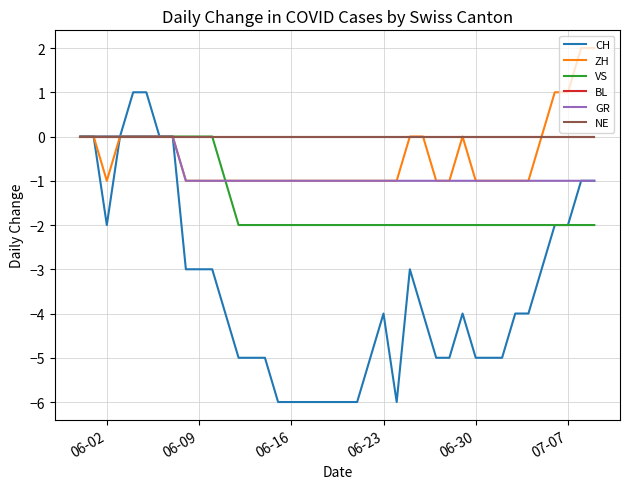

Is this an area chart (filled region under the line)?

No